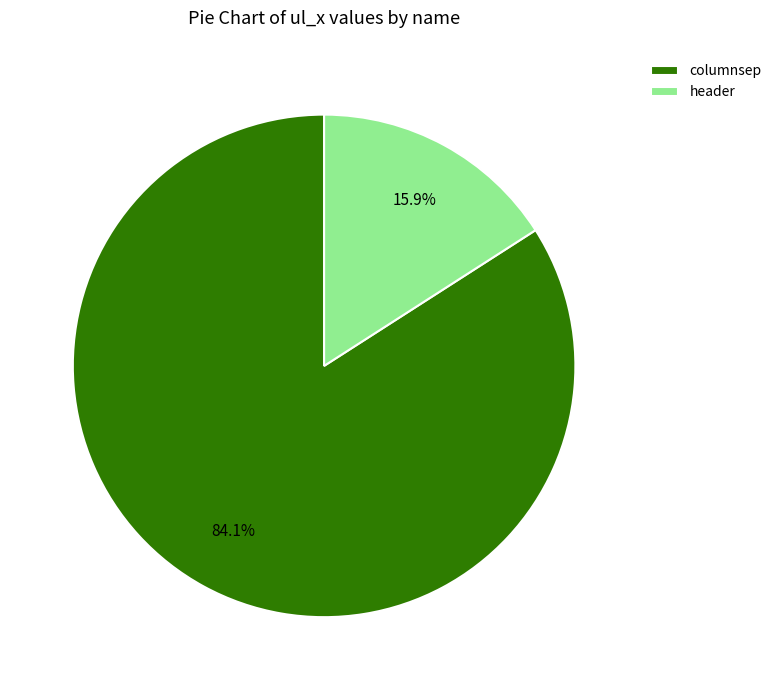

True or false: header accounts for 8% of the total.

False